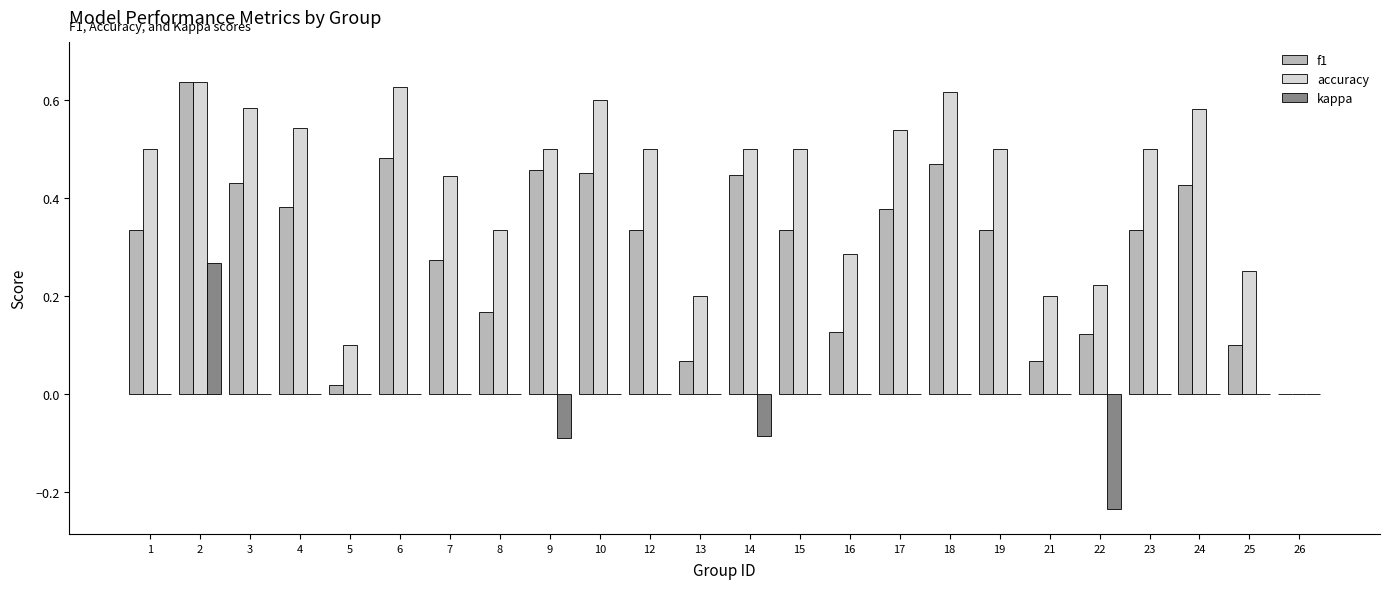

The accuracy series shows 0.3 at 3. True or false?

False